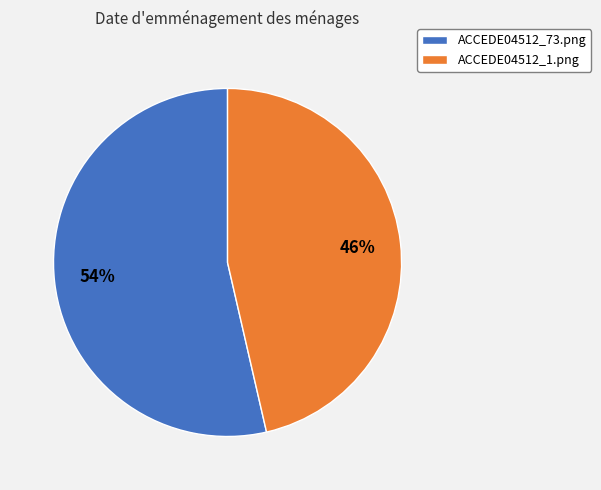

To the nearest percent, what is the combined percentage of ACCEDE04512_73.png and ACCEDE04512_1.png?

100%